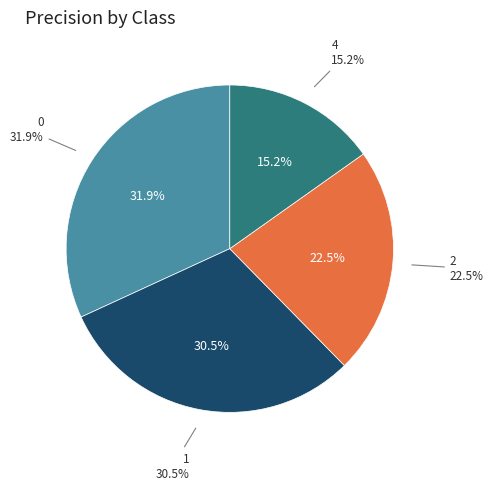

How many slices are in this pie chart?

4